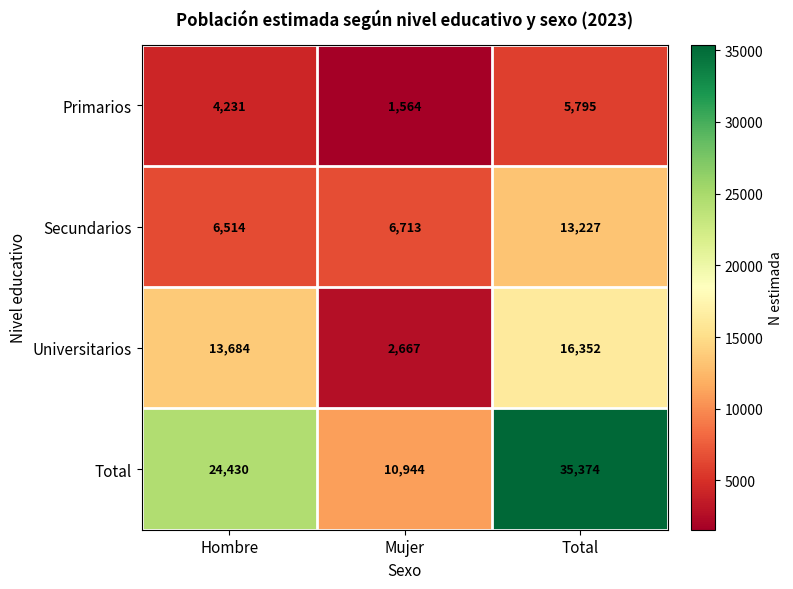

Where is Universitarios nearest to the value 9509?

Hombre